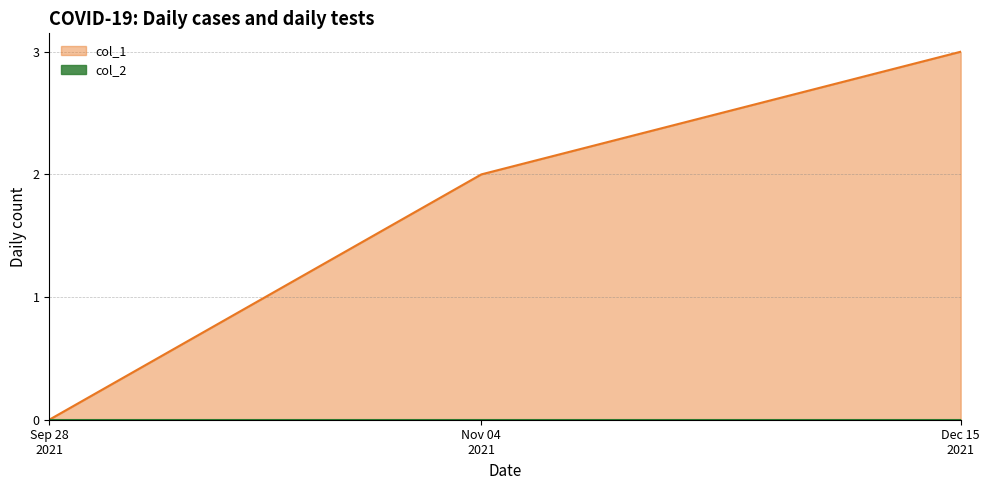

Which series has the widest spread of values?

col_1